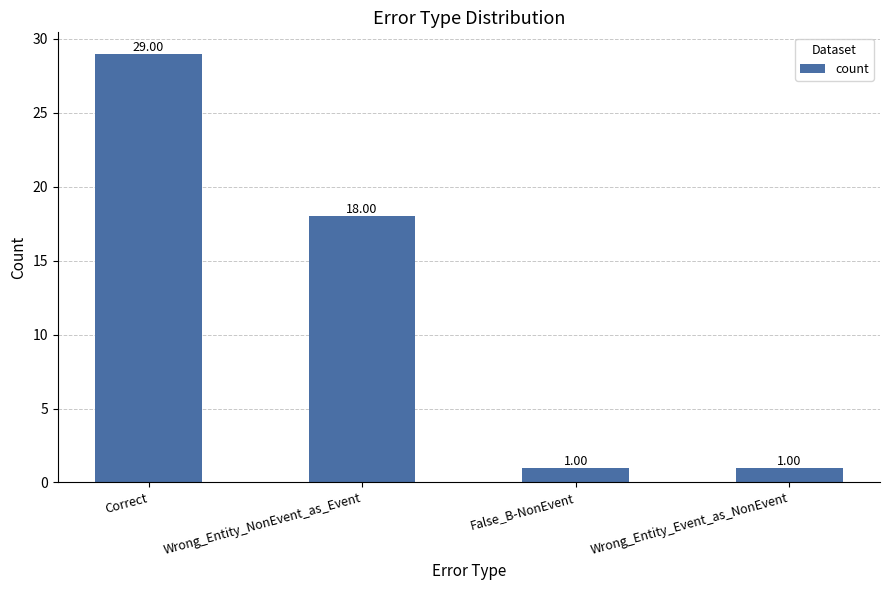

At which category does the chart reach its peak across all series?

Correct